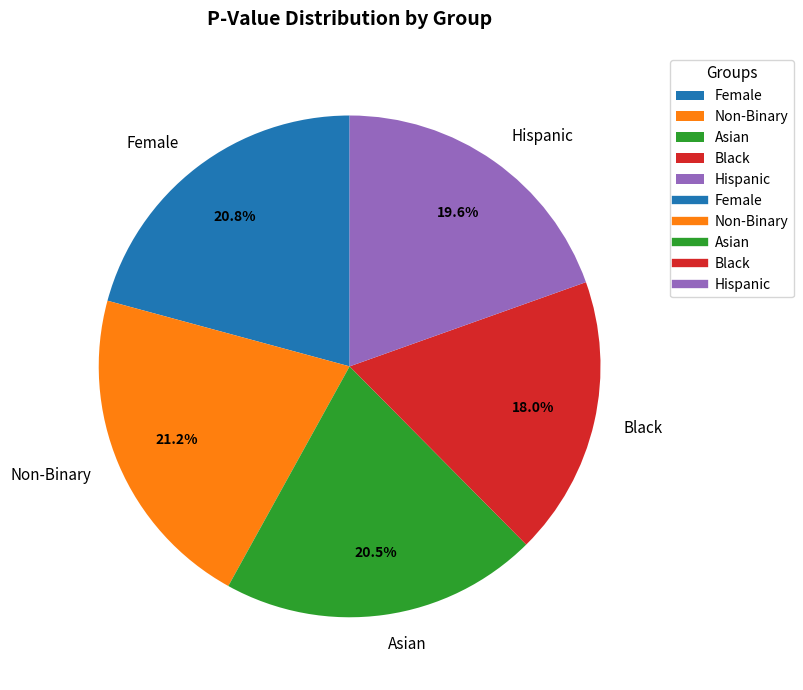

What is the smallest slice in the pie chart?

Black